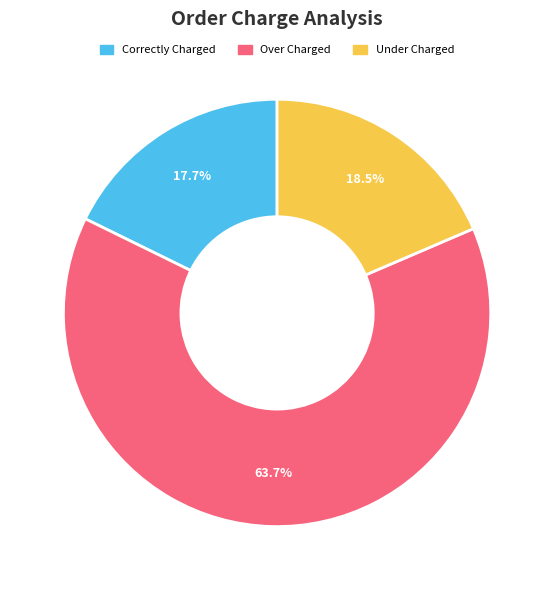

Is there any slice that represents more than half of the pie?

Yes